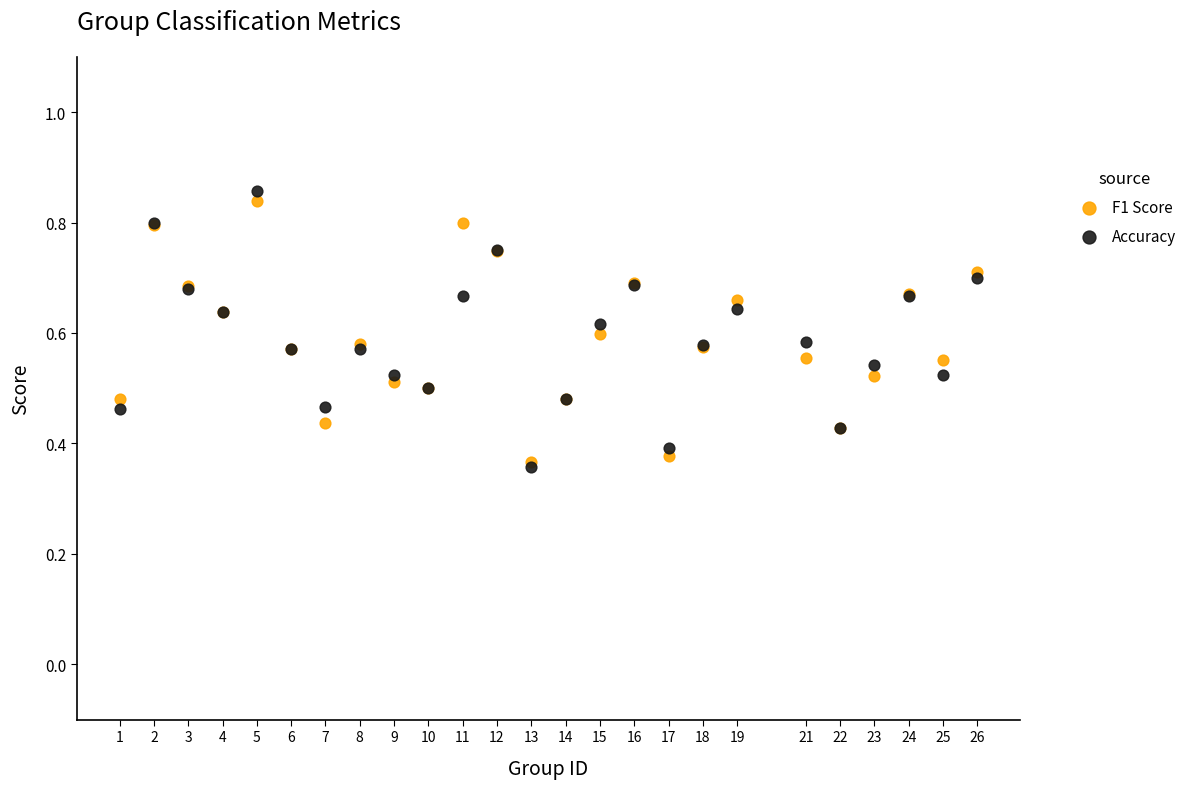

What are all the series names shown in the legend?

F1 Score, Accuracy